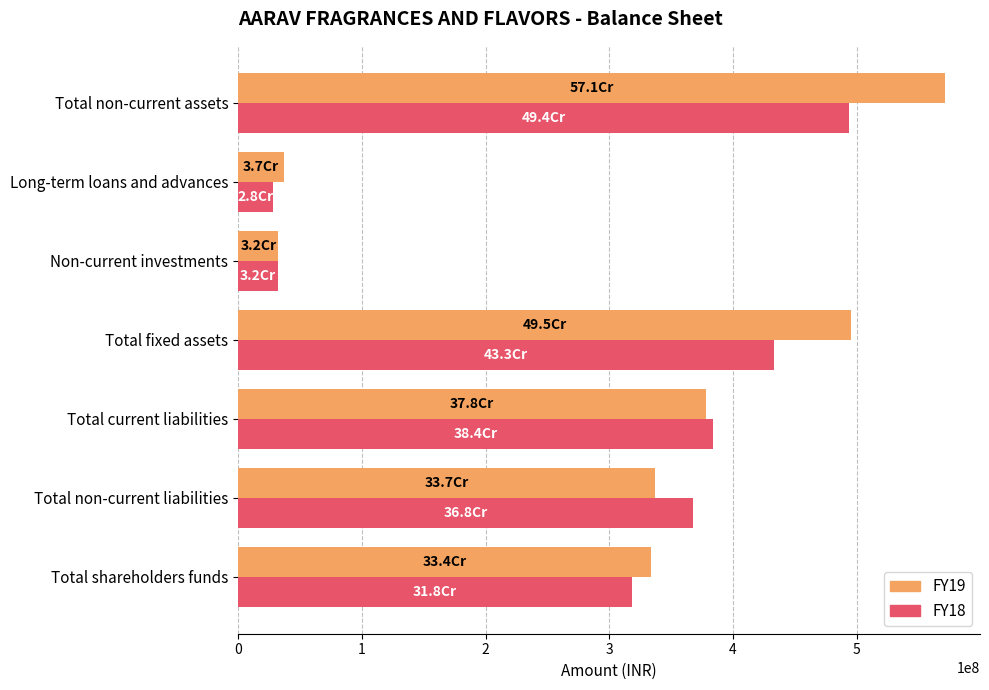

The FY18 series shows 318425493 at Total shareholders funds. True or false?

True